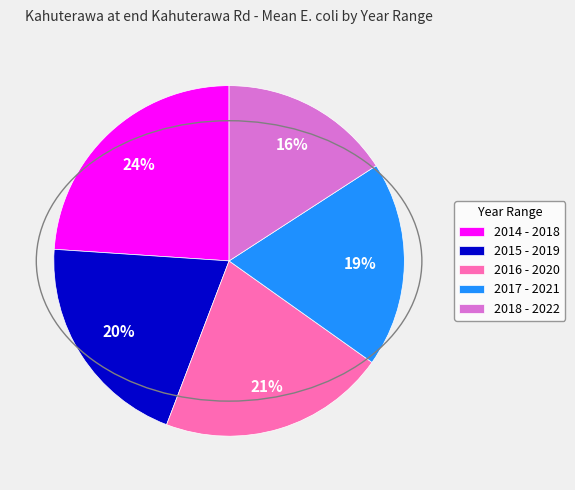

Which has a higher value, 2018 - 2022 or 2015 - 2019?

2015 - 2019